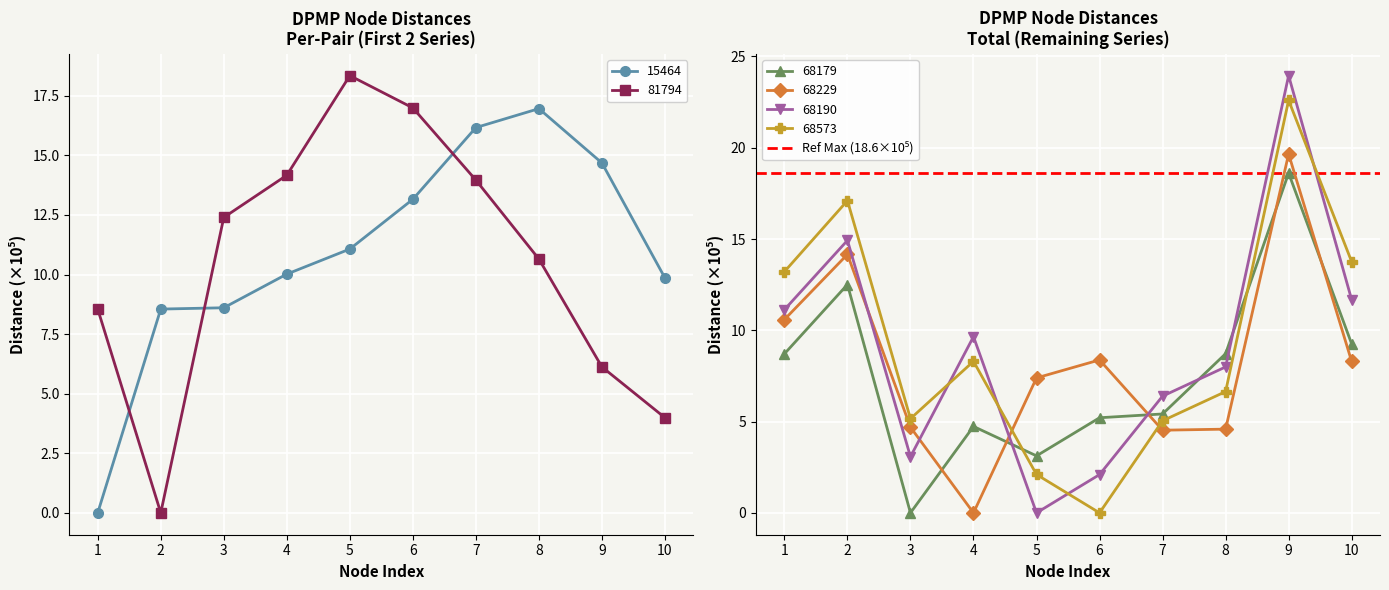

How many interior local valleys does the 68179 series have?

2